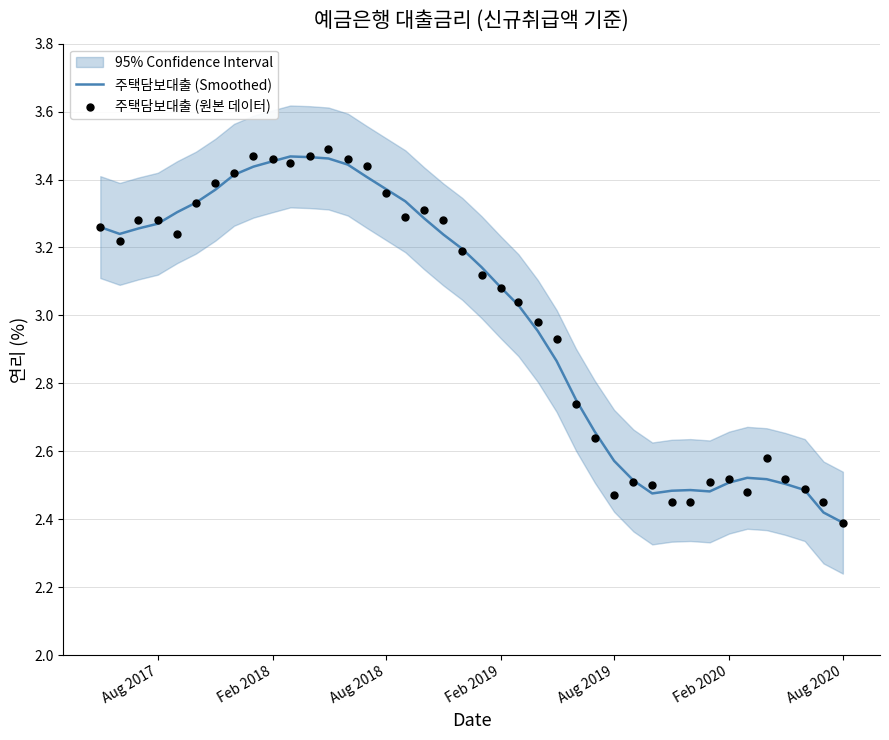

Is the value of 주택담보대출 (원본 데이터) at 37 greater than the value of 주택담보대출 (Smoothed) at 23?

No